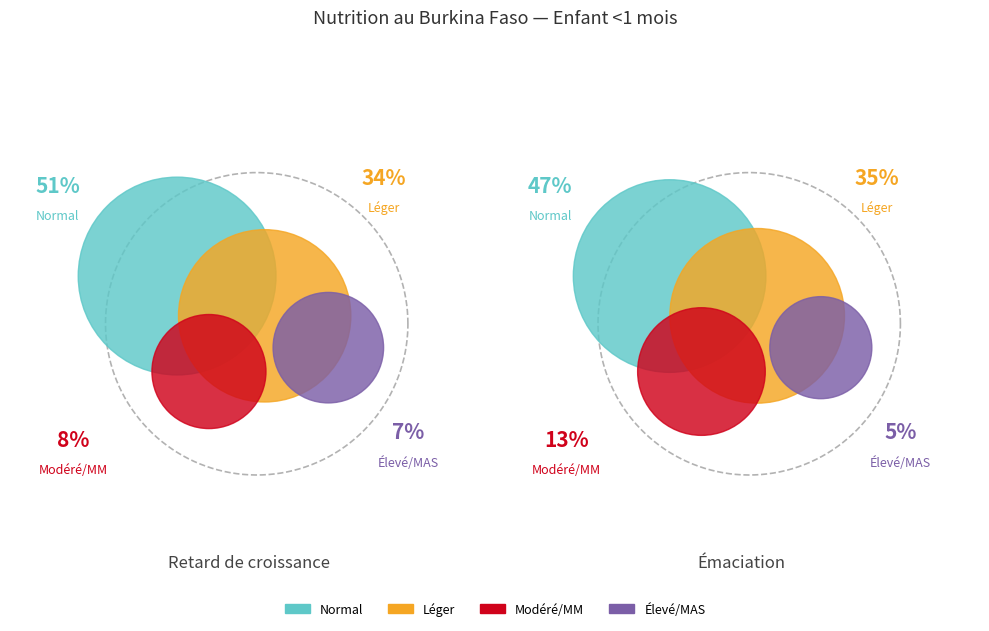

Is it true that Modéré/MM is 1% of the pie?

False